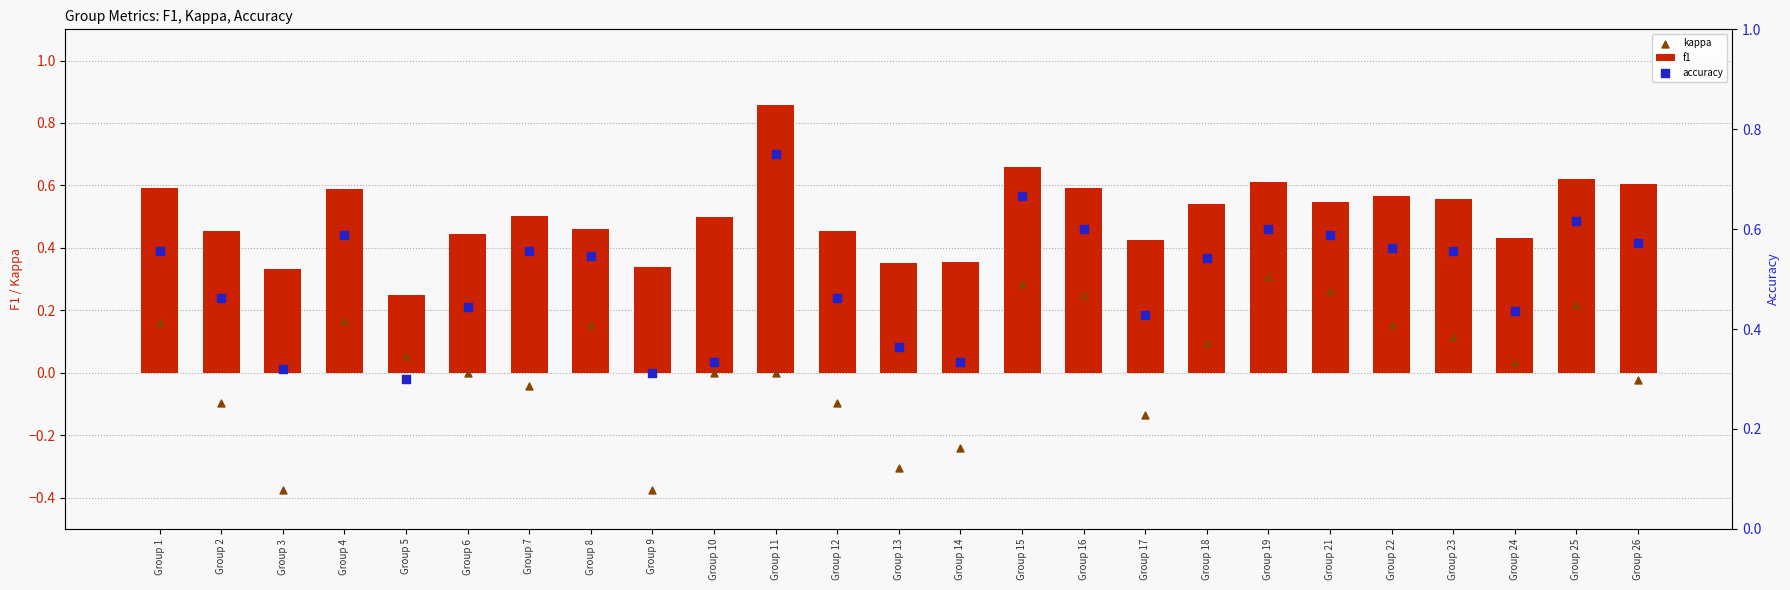

Which series has the widest spread of Y values?

kappa